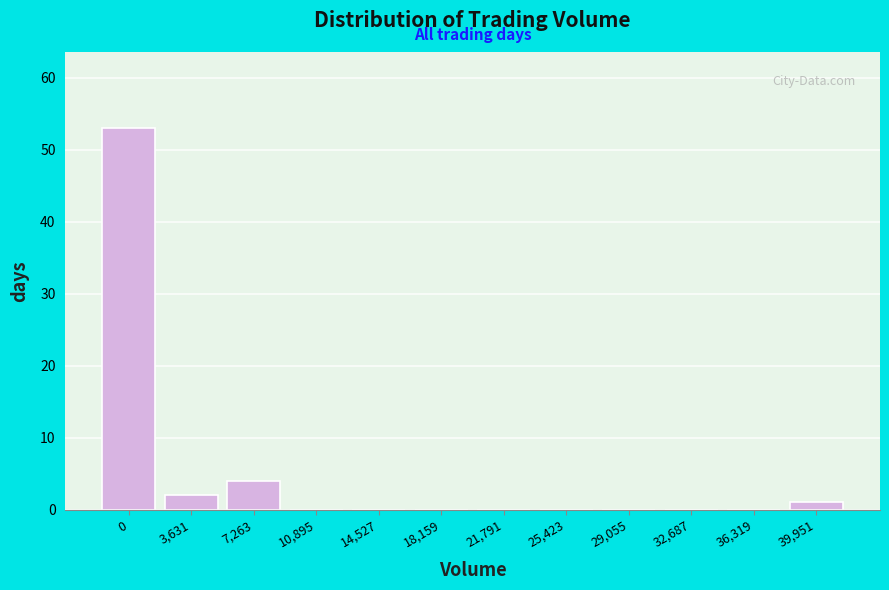

Reading left to right, extract all data points from this chart.

0=53	3,631=2	7,263=4	10,895=0	14,527=0	18,159=0	21,791=0	25,423=0	29,055=0	32,687=0	36,319=0	39,951=1